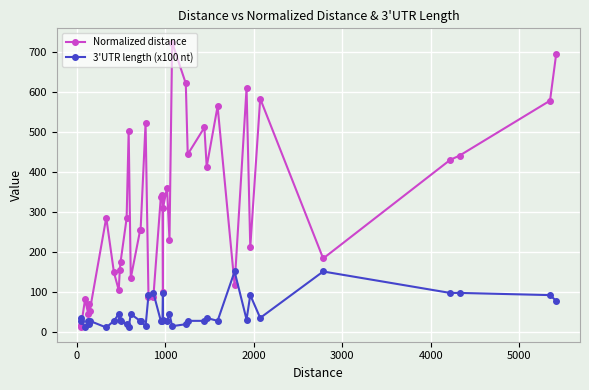

Does the chart have visible grid lines?

Yes